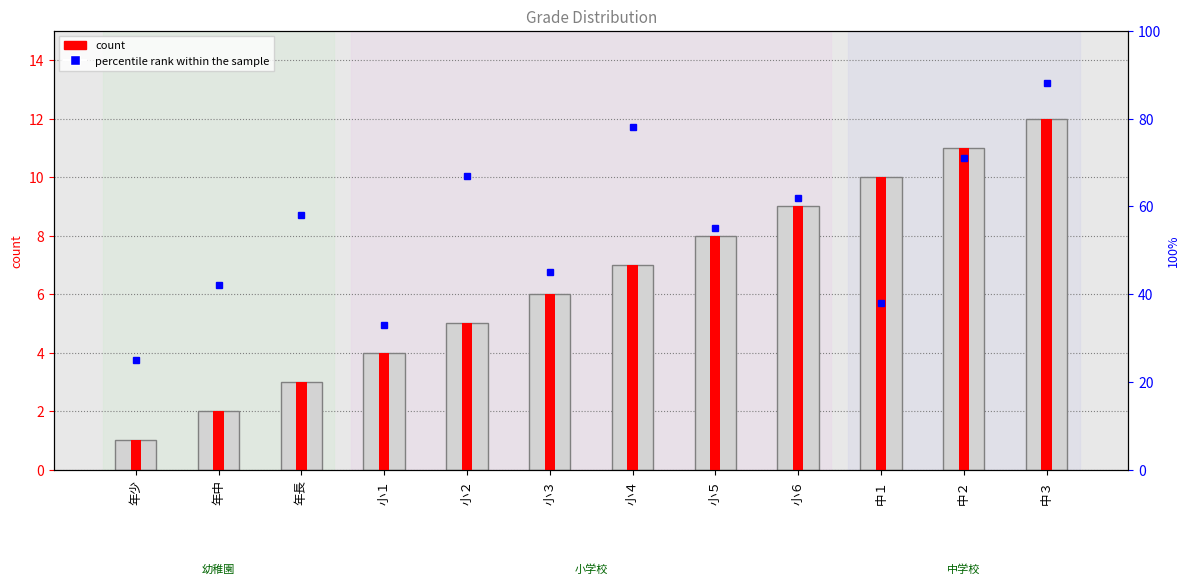

Are the bars grouped side by side (vs. stacked)?

No